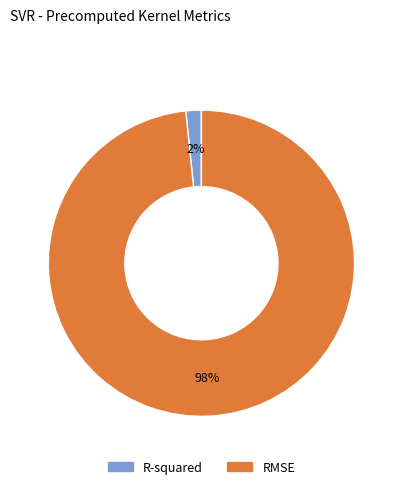

Rank the categories by value from lowest to highest.

R-squared, RMSE